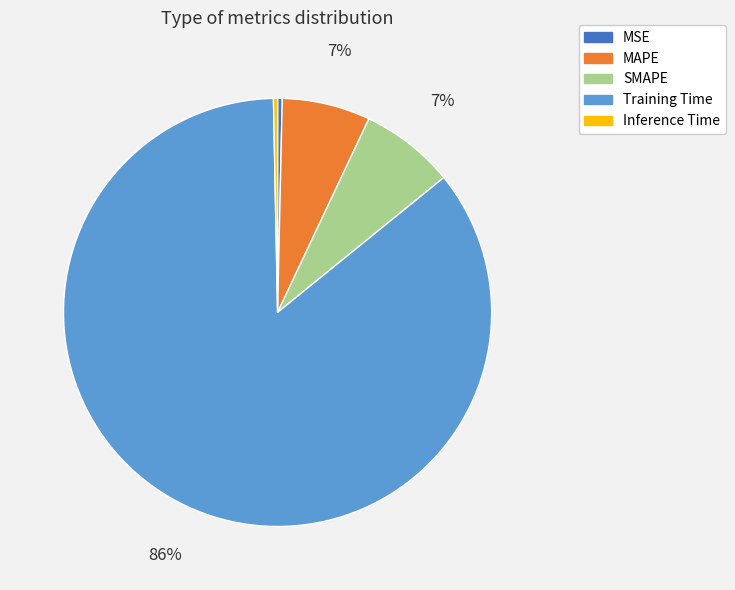

Count the number of slices in the pie.

5